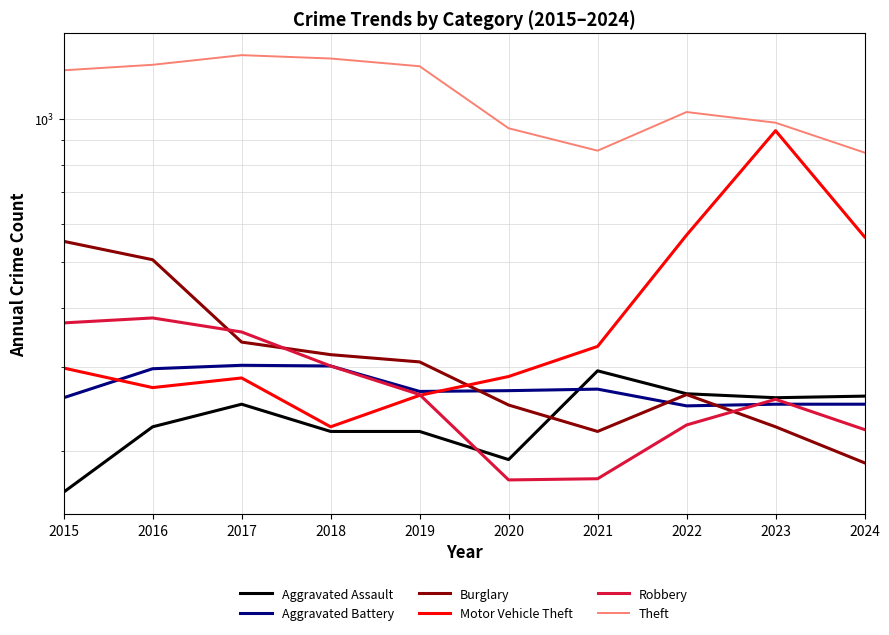

Where is Burglary nearest to the value 370?

2017